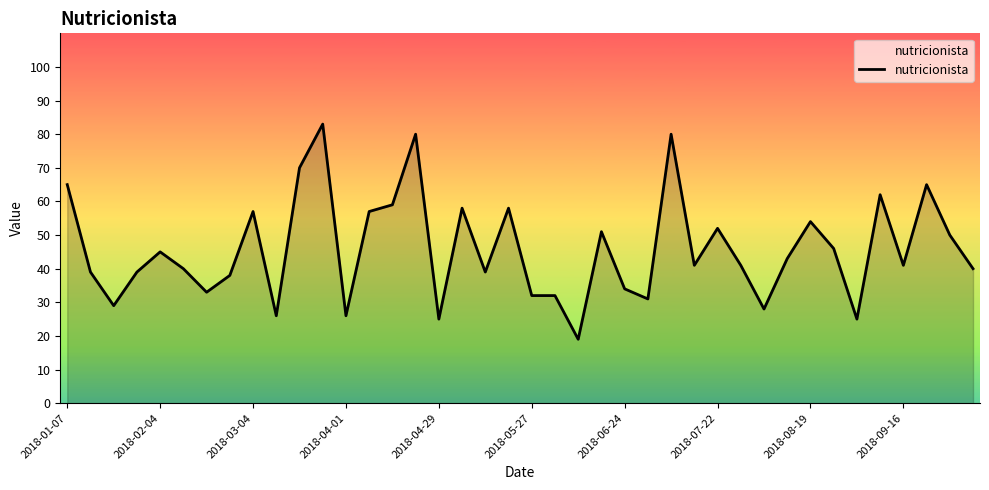

How many lines are shown in the chart?

1